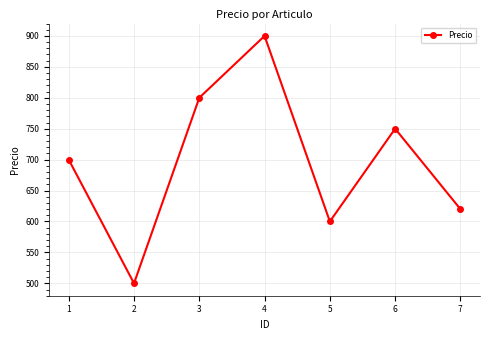

Reading left to right, what are all the values shown in this chart?

700	500	800	900	600	750	620